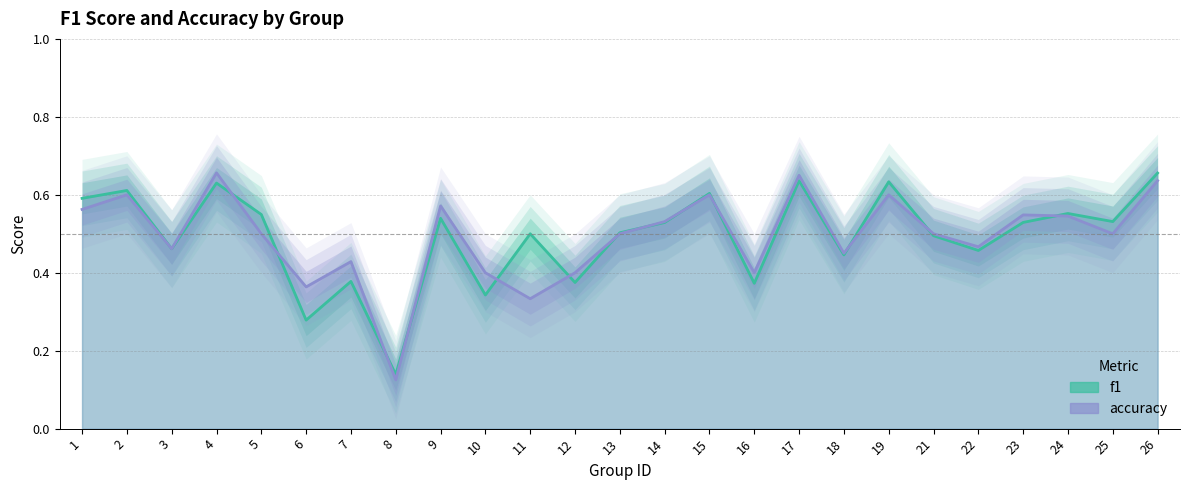

What is the value of the f1 point at the 20th from the left?

0.5